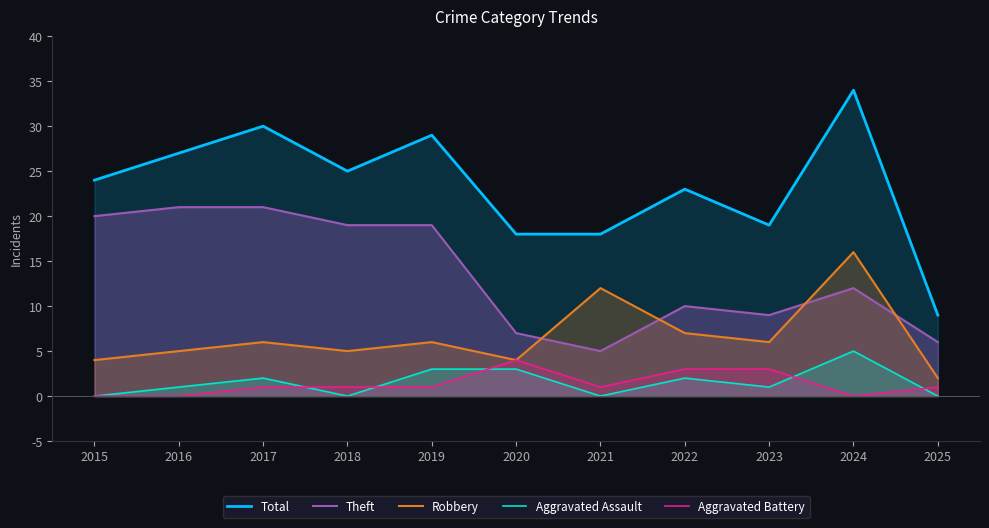

Where is the first local minimum for Aggravated Battery?

2021